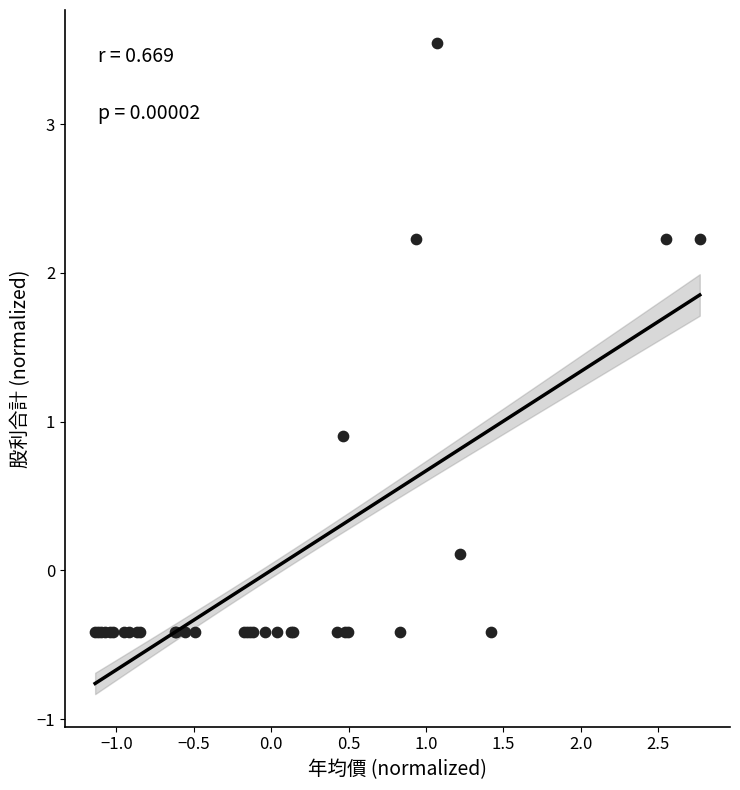

What Y value in the scatter plot is closest to 1?

0.9